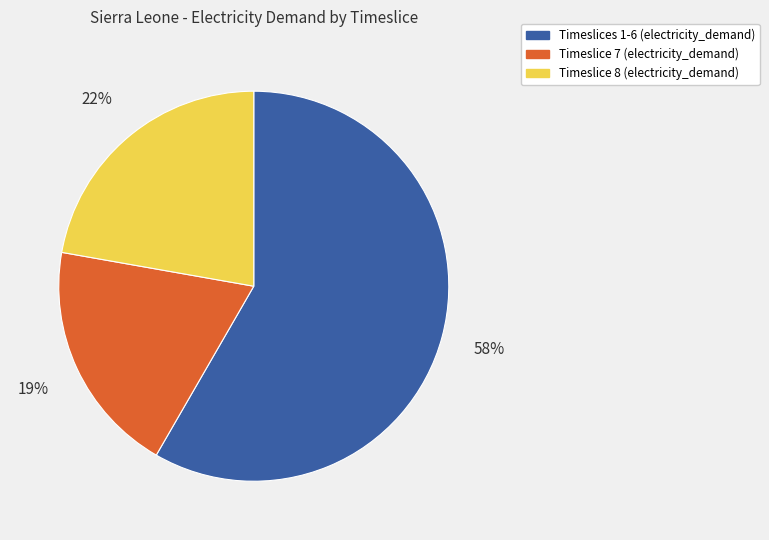

Is Timeslices 1-6 (electricity_demand) the majority of the pie?

Yes